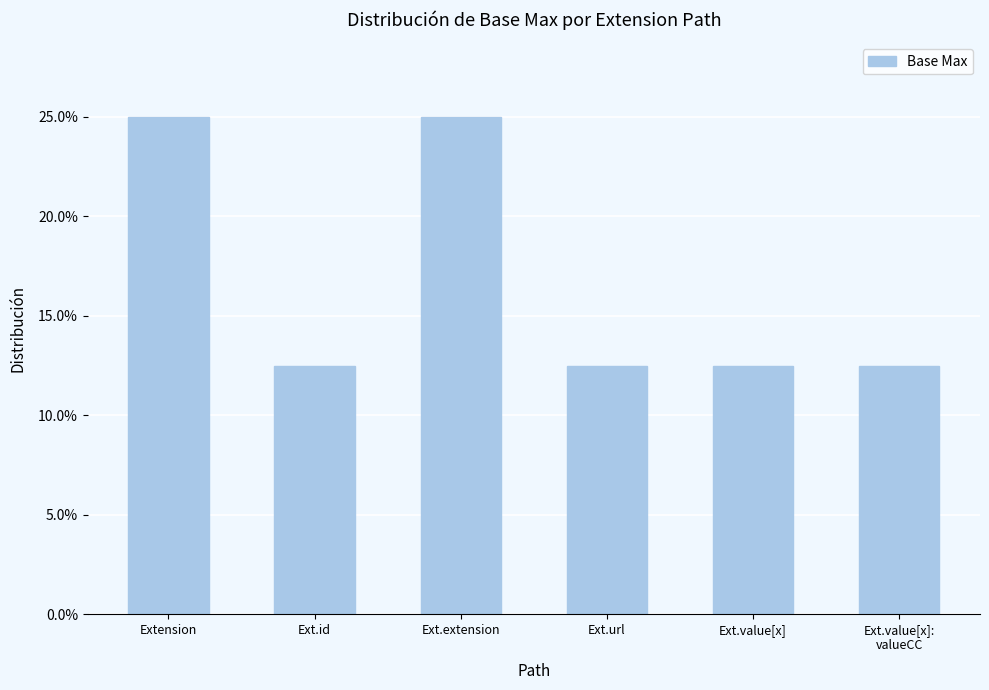

What is the value of the 6th bar from the left?

12.5